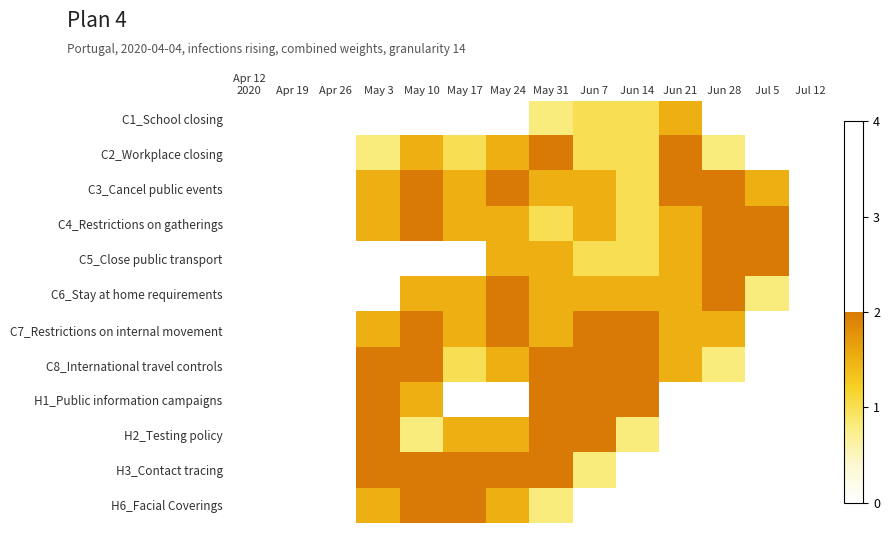

At which category is the sum across all series the highest?

May 31